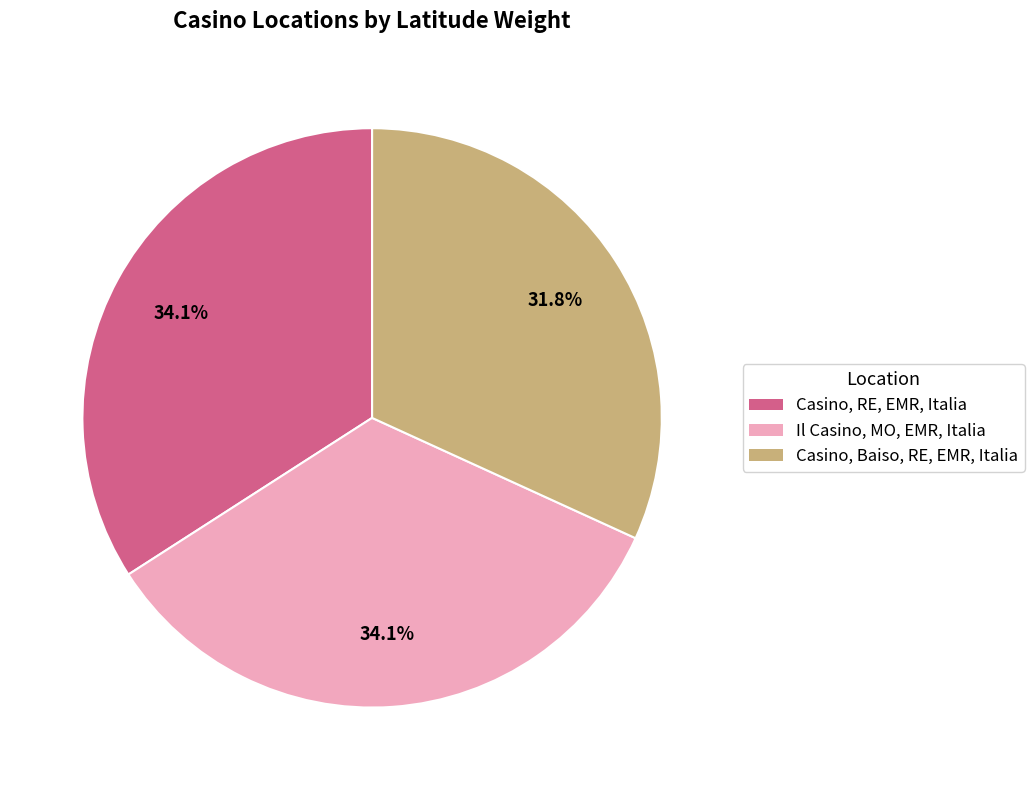

Which slice is the smallest?

Casino, Baiso, RE, EMR, Italia